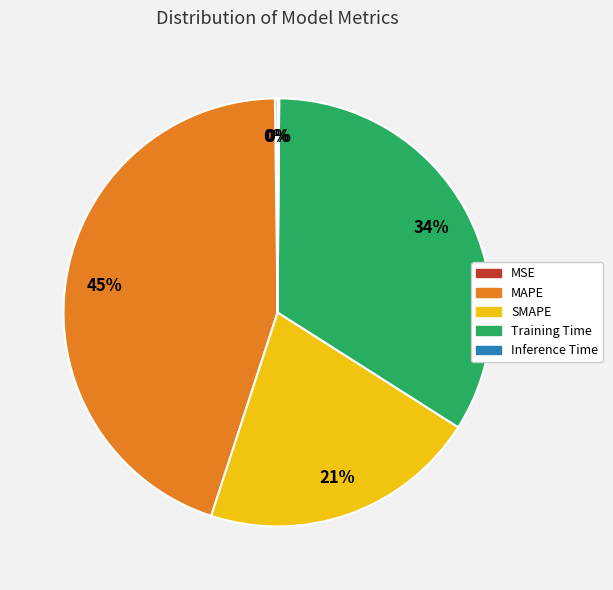

Does Training Time account for over 50% of the chart?

No